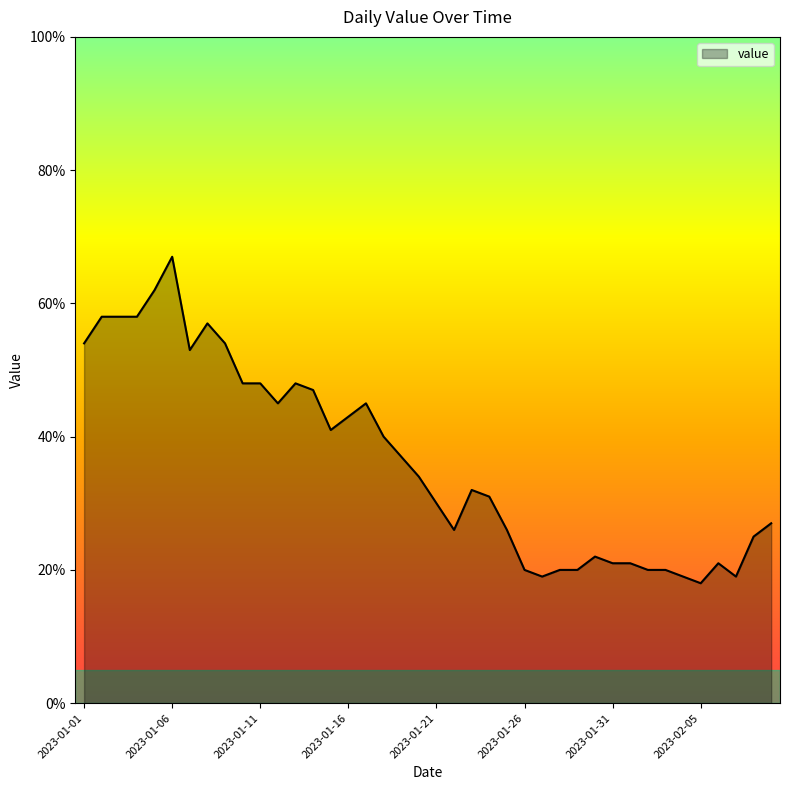

Does the chart display data point markers on the line(s)?

No